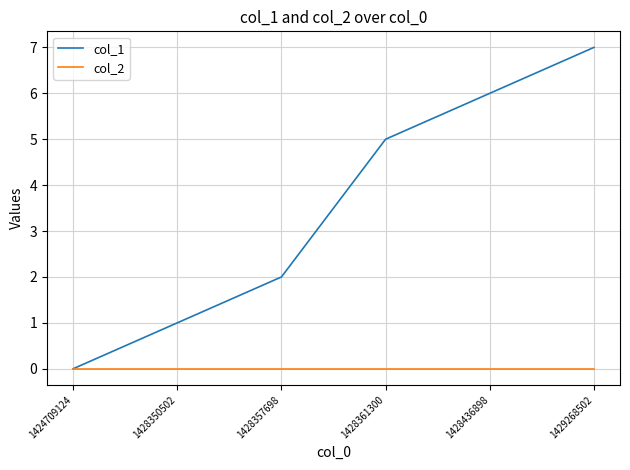

True or false: col_2 has a value of 0 at 1428357698.

True